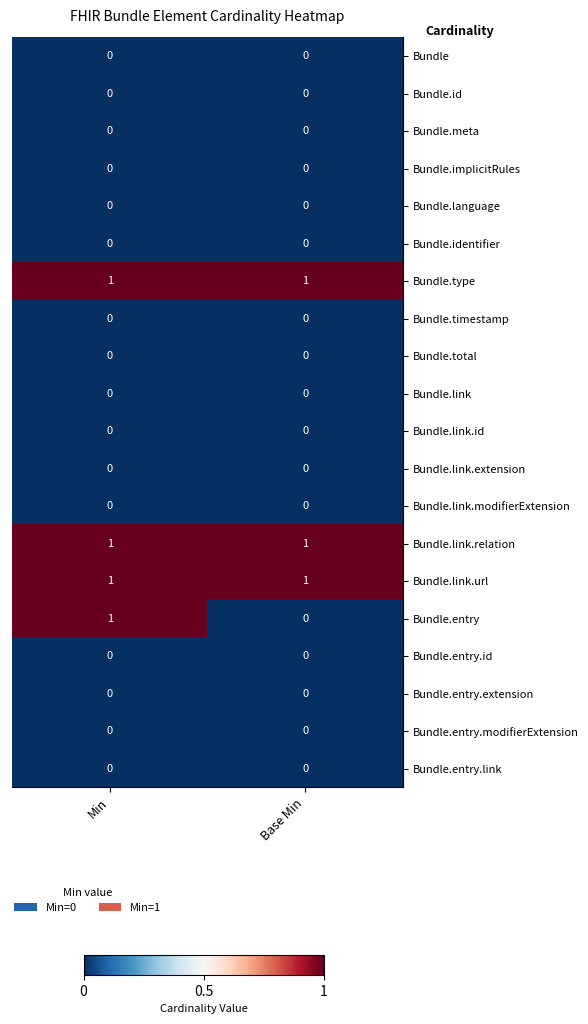

At how many categories does at least one series exceed 0?

2